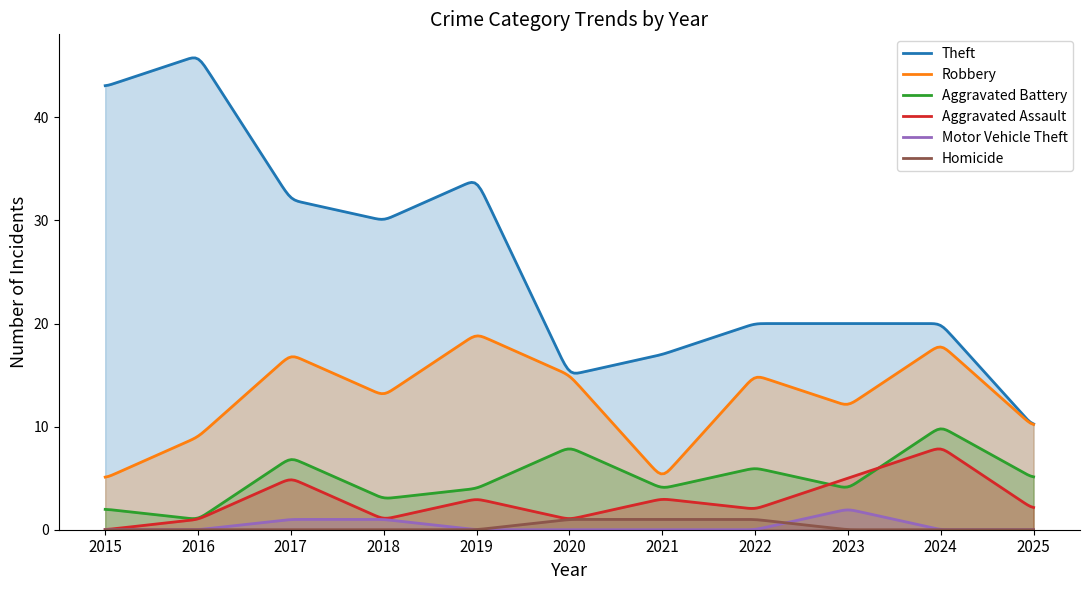

The value of Motor Vehicle Theft at 2021 is 0. True or false?

True